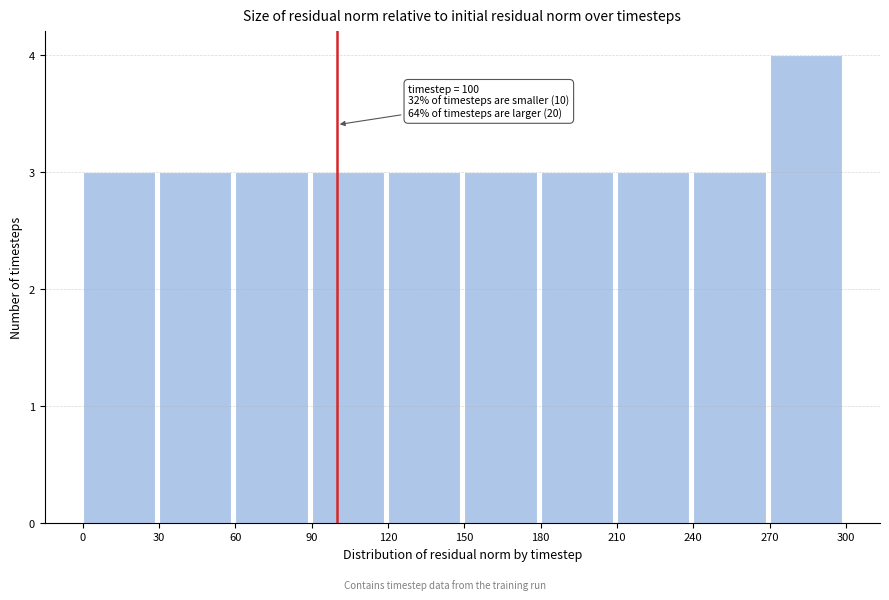

Over which range of the x-axis is the bar tallest?

270 to 300